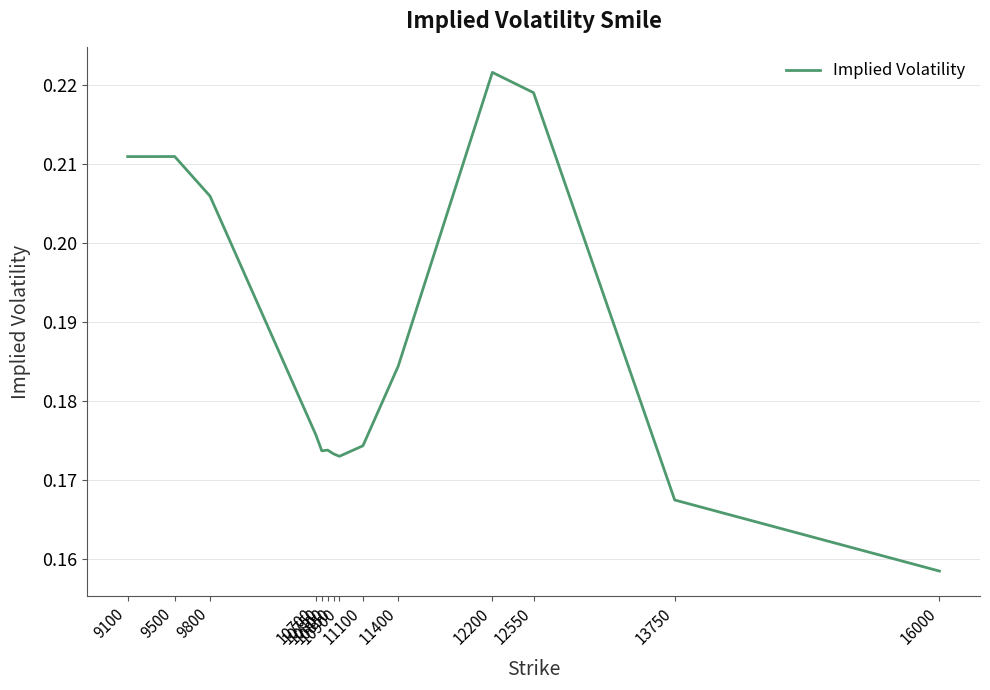

Does the chart display data point markers on the line(s)?

No